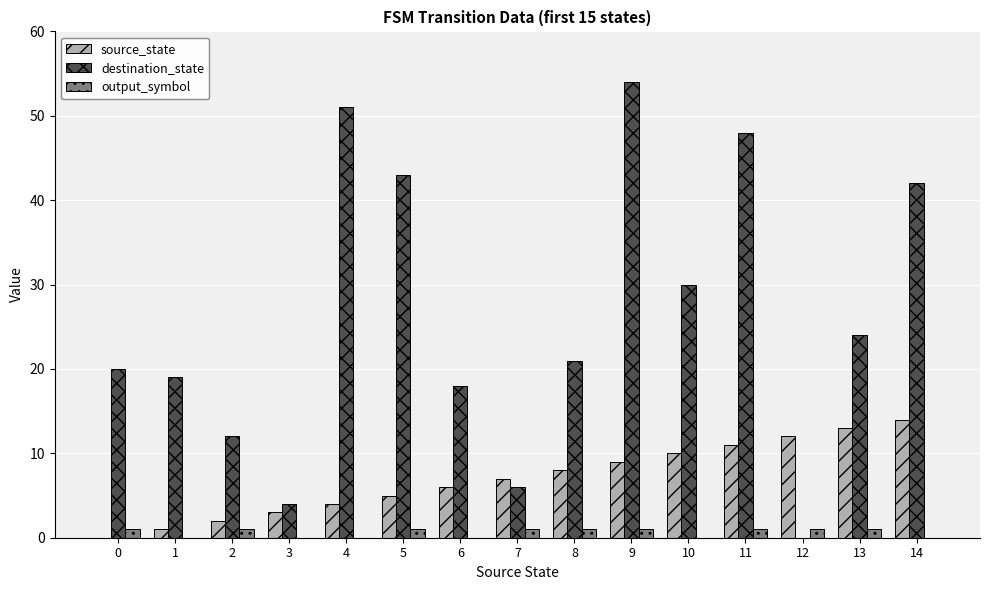

Which series has the largest range (max minus min)?

destination_state